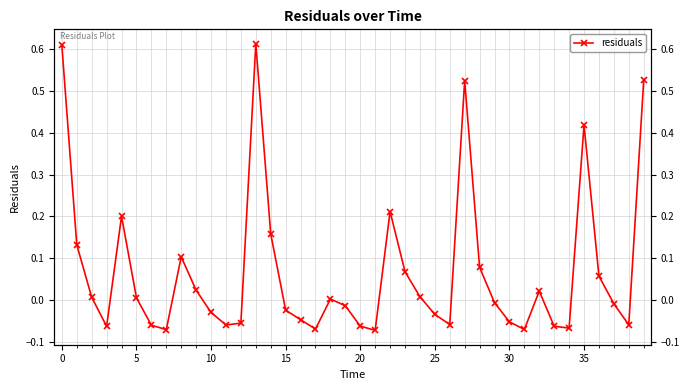

The value at 25 is -0.0. True or false?

True